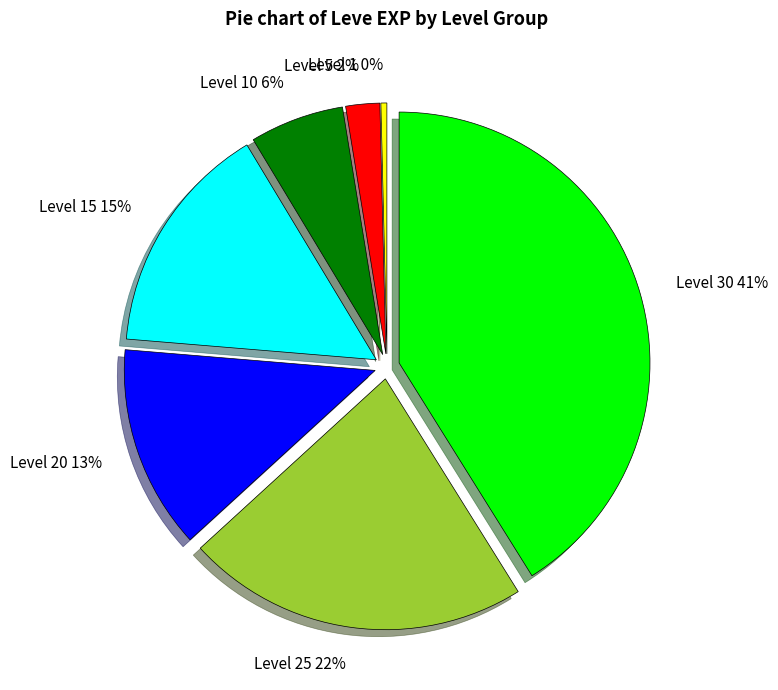

To the nearest percent, what is the average slice percentage?

14%